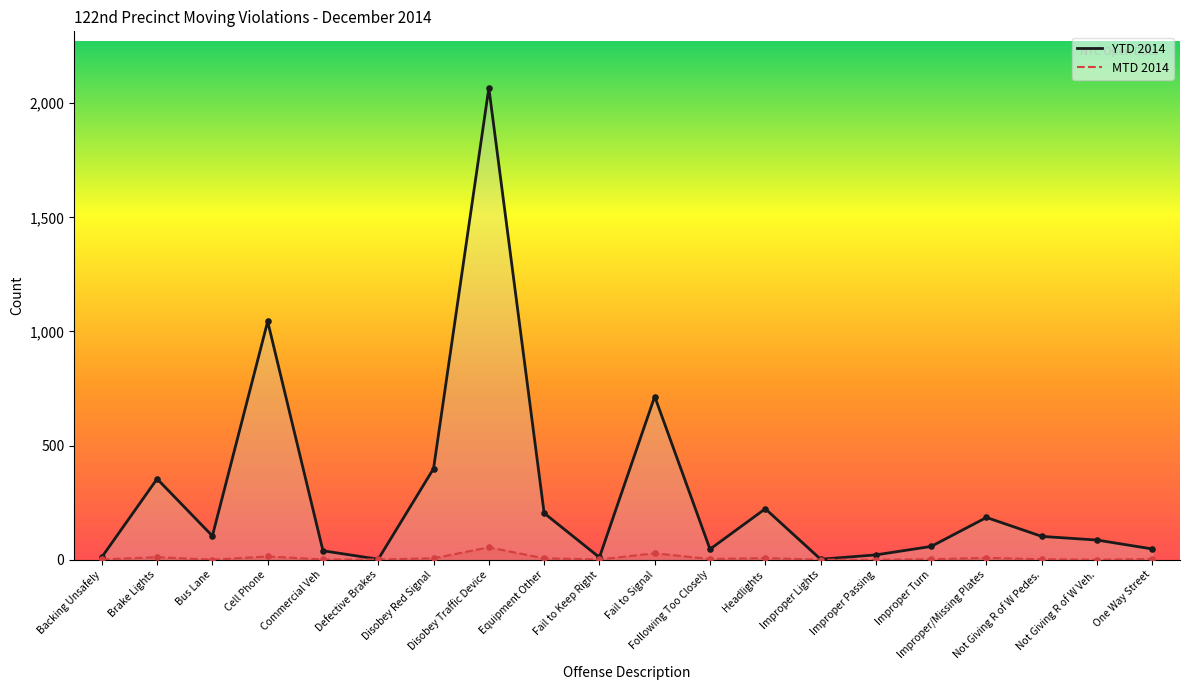

At which category is the sum across all series the highest?

Disobey Traffic Device